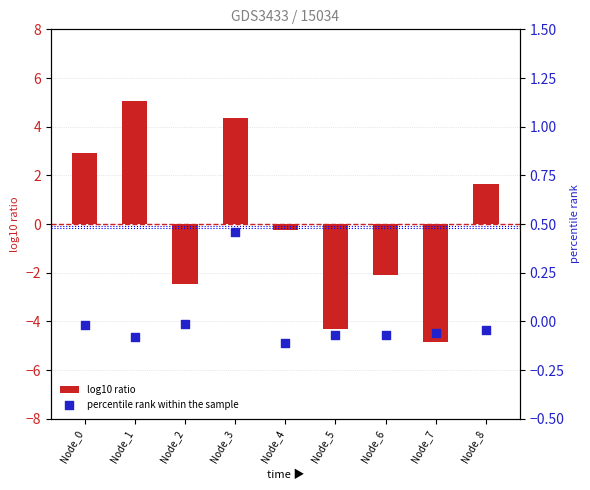

At which category is the sum across all series the highest?

Node_1